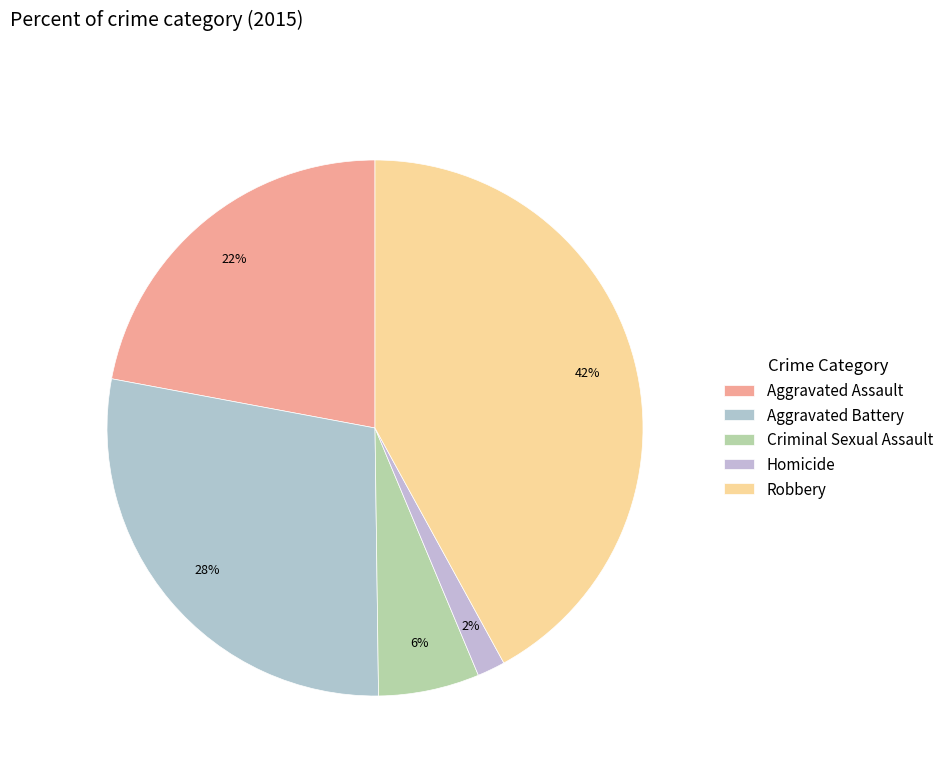

To the nearest percent, what portion does Aggravated Battery represent?

28%